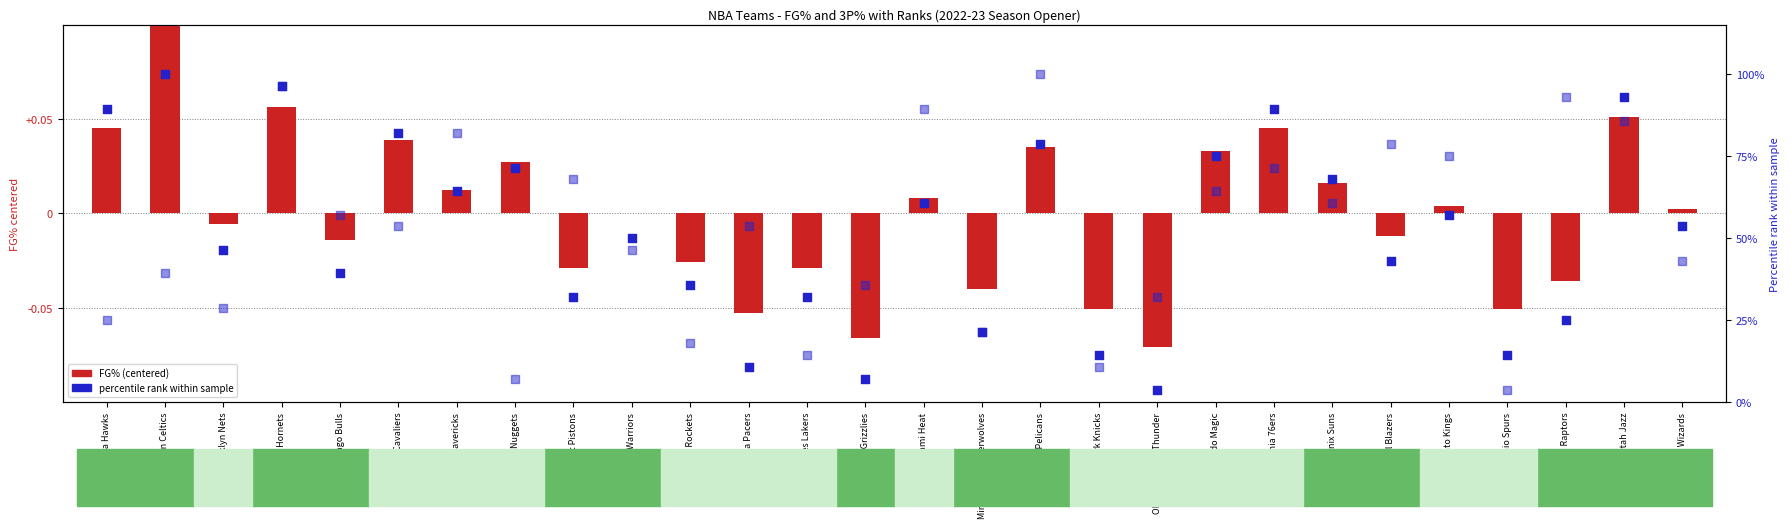

Which series has the largest total across all categories?

FG% rank (percentile)